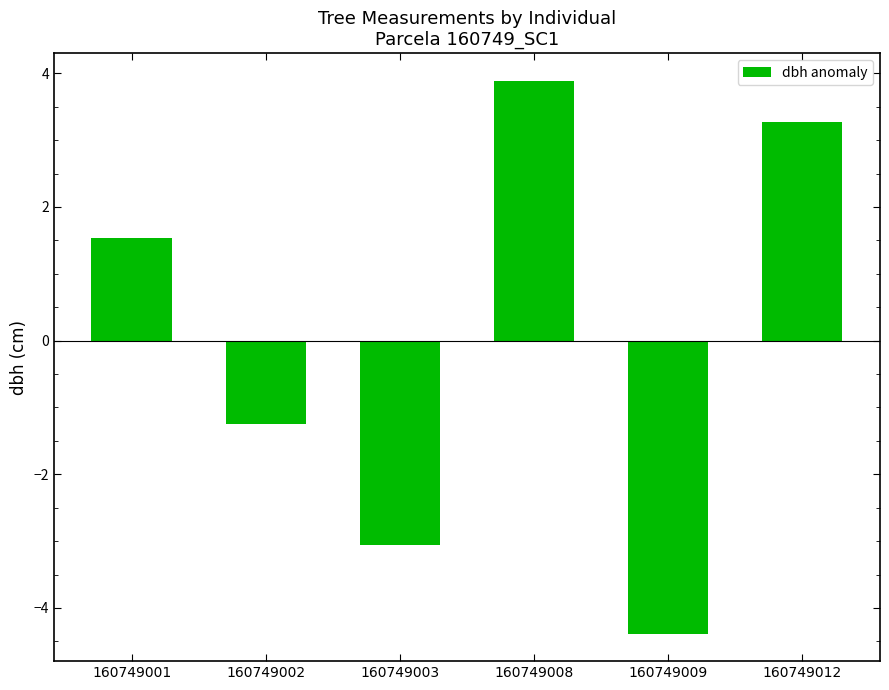

What is the greatest value displayed?

3.9